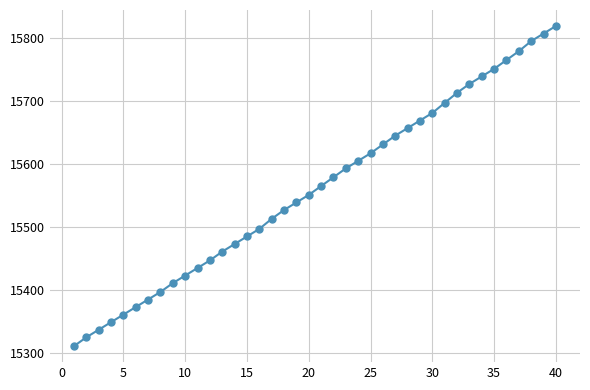

Reading right to left, extract all data points from this chart.

15819	15807	15795	15779	15765	15751	15739	15727	15713	15697	15681	15669	15657	15645	15631	15617	15605	15593	15579	15565	15551	15539	15527	15513	15497	15485	15473	15461	15447	15435	15423	15411	15397	15385	15373	15361	15349	15337	15325	15311